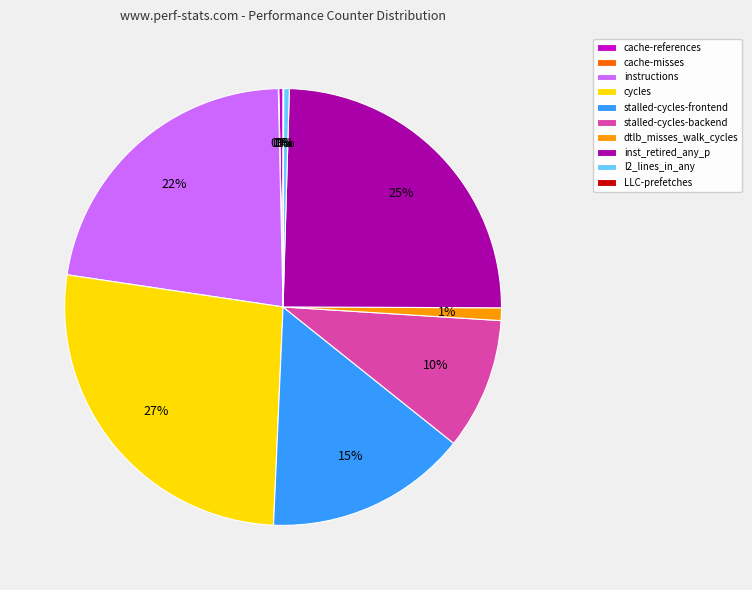

To the nearest percent, what is the difference between the largest and smallest slice percentages?

27%